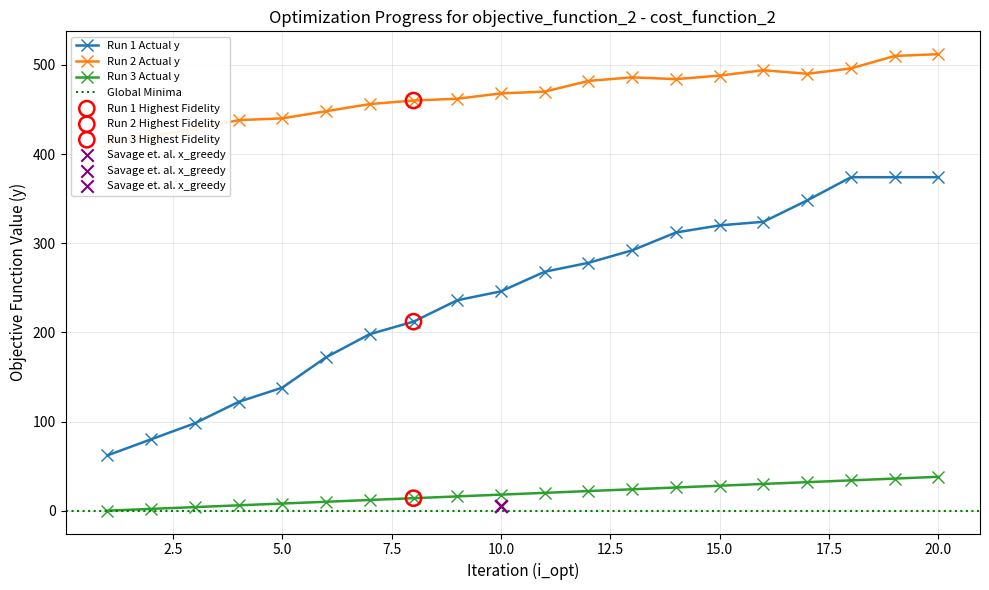

Which series contains the lowest Y value?

Run 3 Actual y